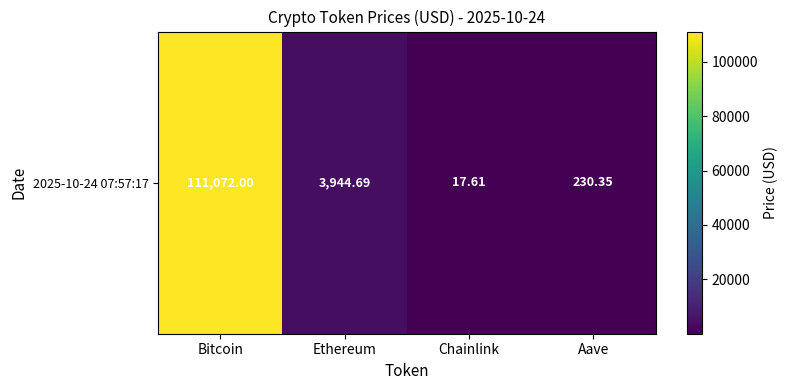

How many series are shown in this chart?

1